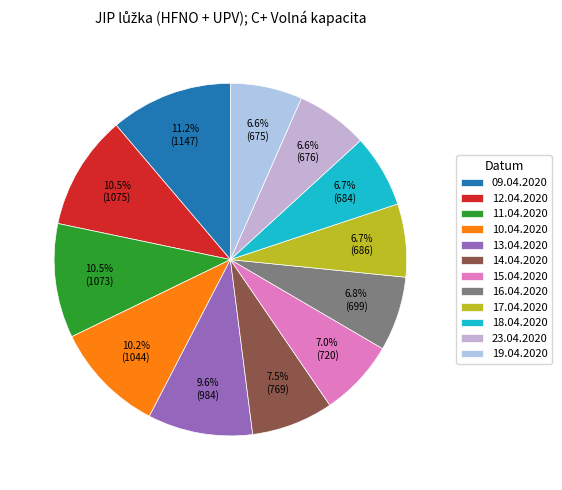

Count the number of slices in the pie.

12